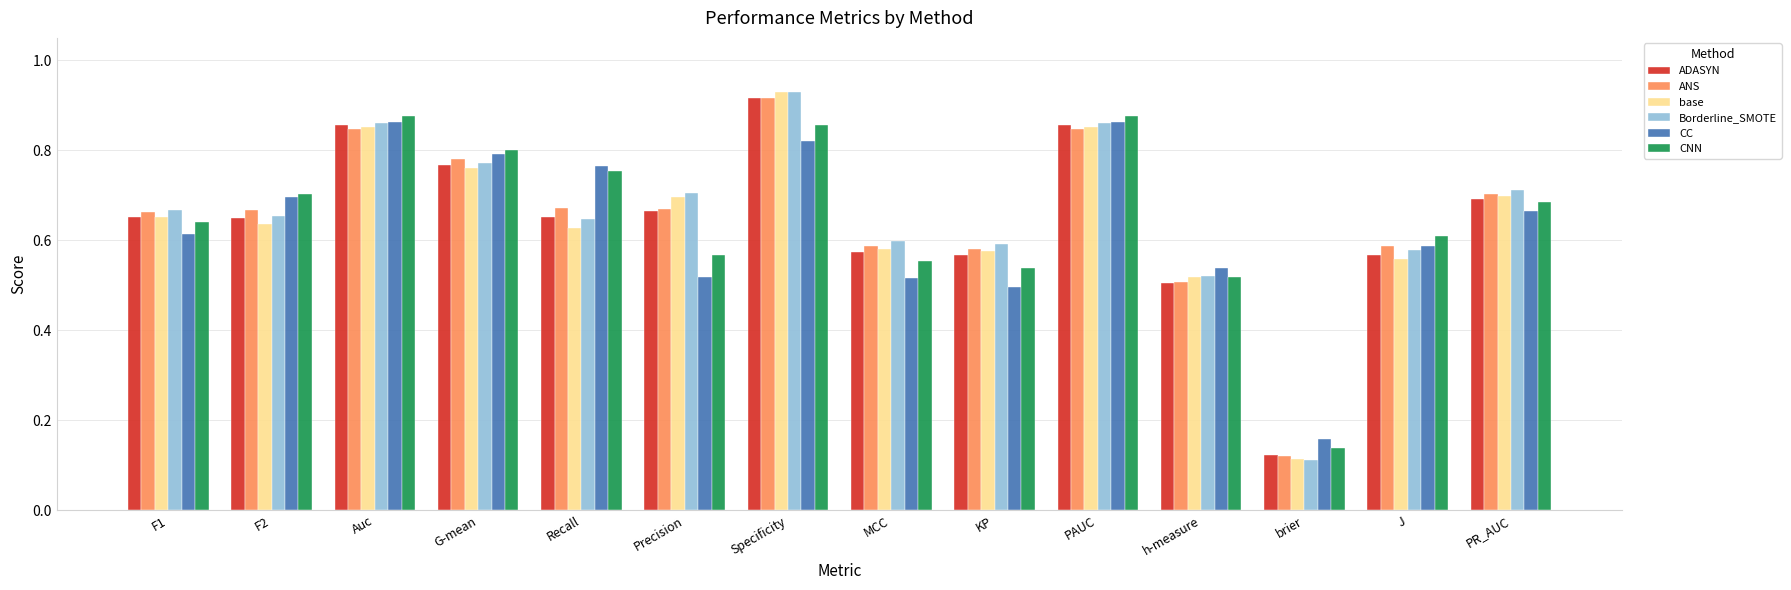

At which category does the chart reach its peak across all series?

Specificity